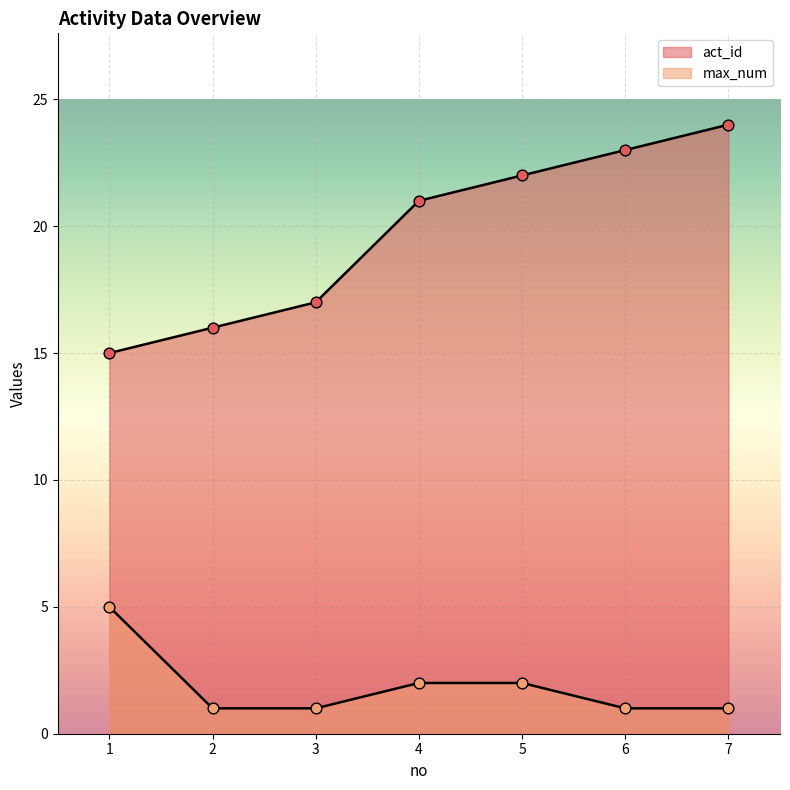

What are all the series names shown in the legend?

act_id, max_num